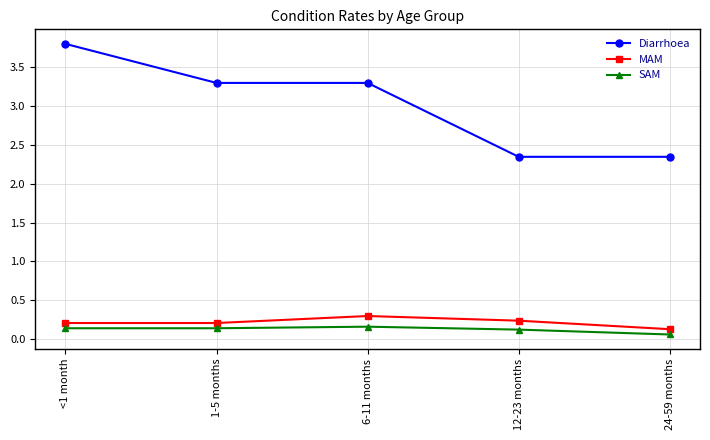

True or false: MAM and Diarrhoea cross at least once.

False